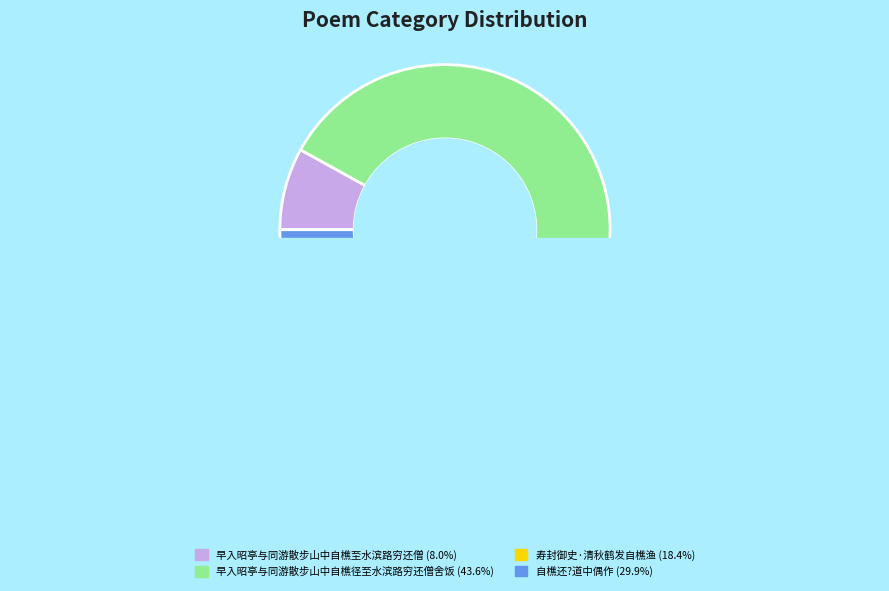

To the nearest percent, what is the average slice percentage?

25%